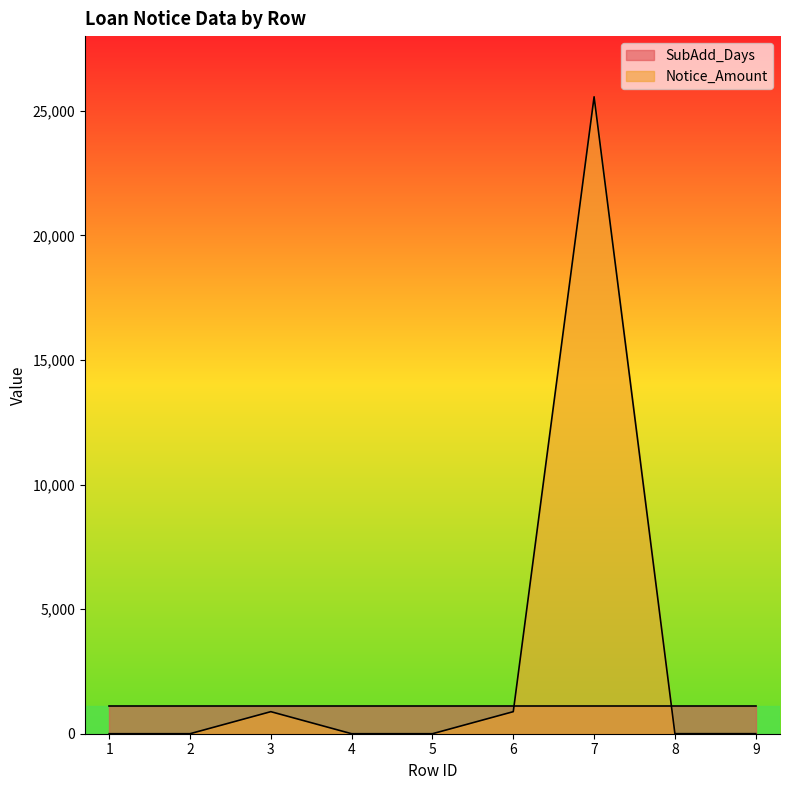

Reading left to right, transcribe all the data shown in this chart.

0.0	0.0	885.5	0.0	0.0	885.5	25563.9	1.4	1.4